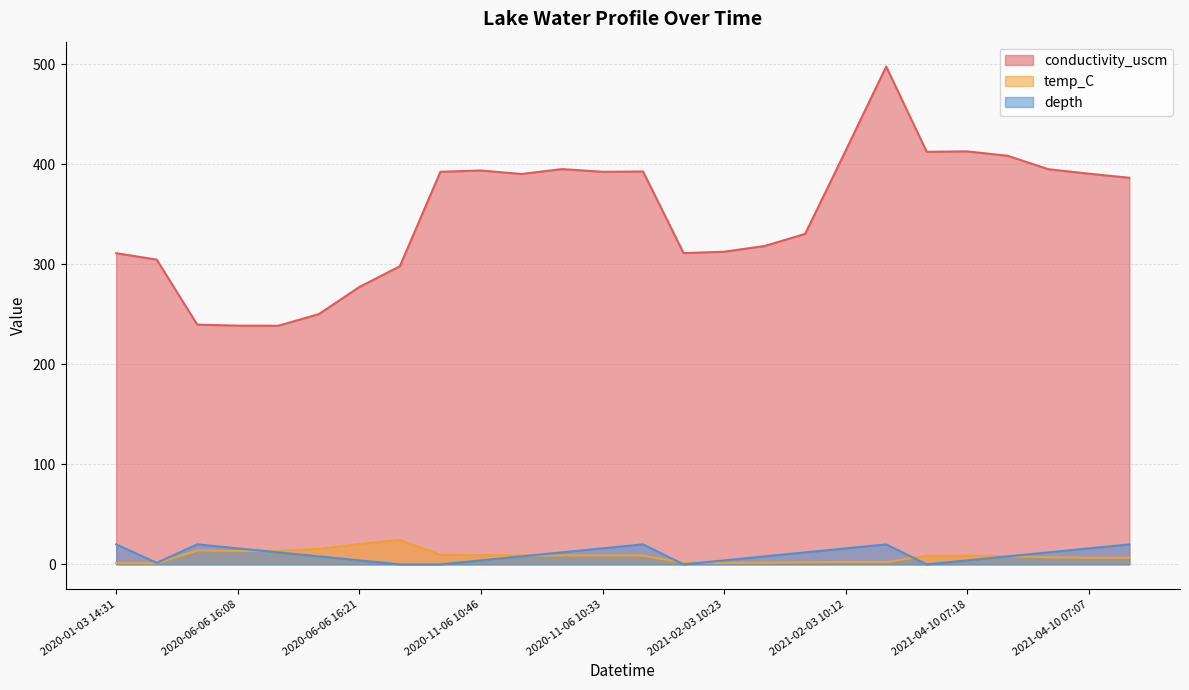

What are all the series names shown in the legend?

conductivity_uscm, temp_C, depth